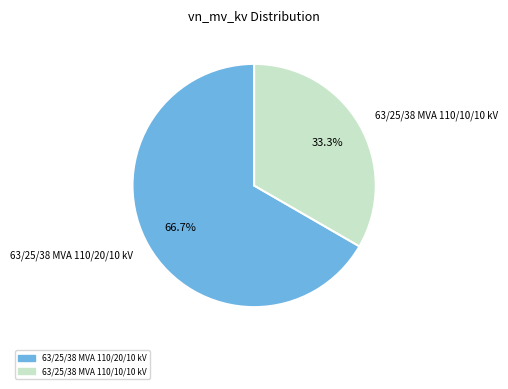

Is there any slice that represents more than half of the pie?

Yes